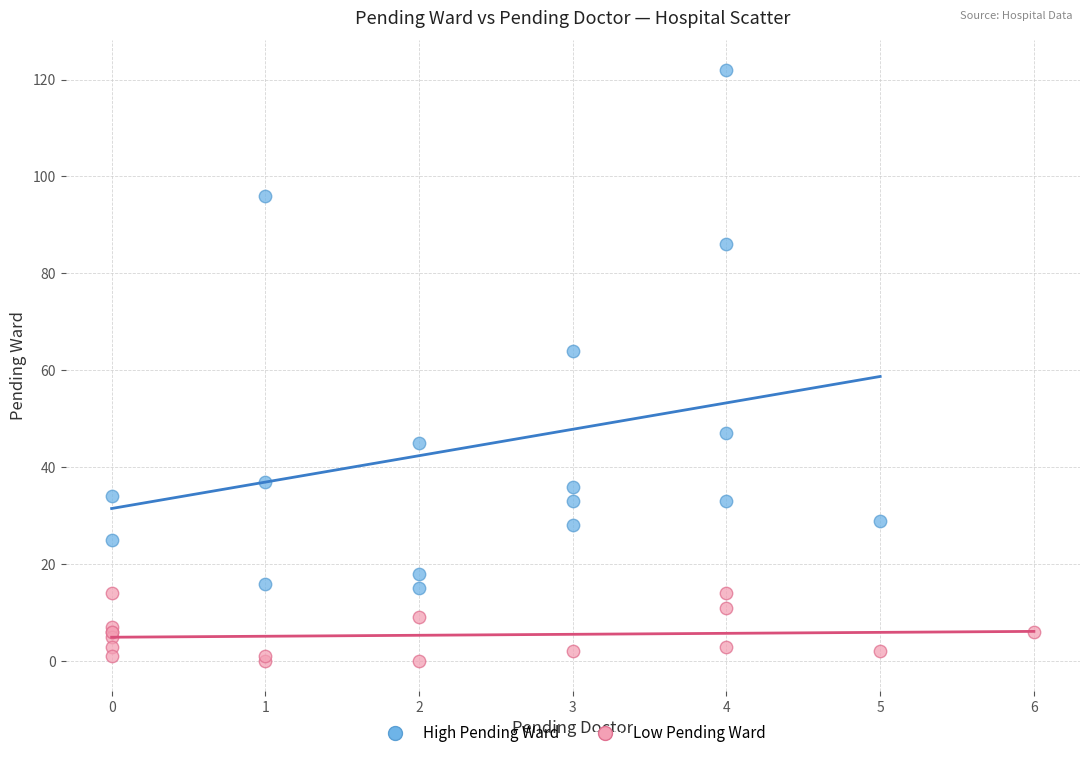

Which series has the largest Y range (max minus min)?

High Pending Ward